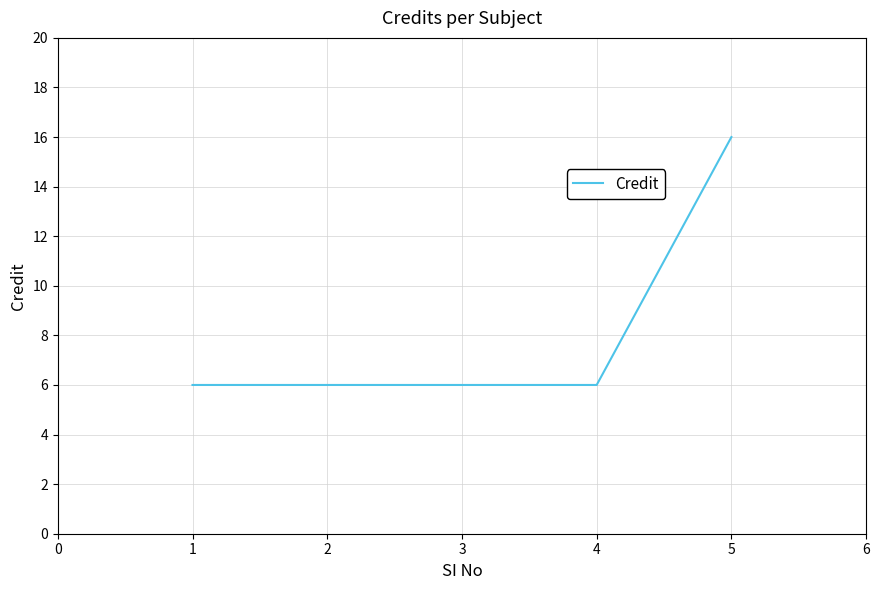

What is the difference between the maximum and minimum values?

10